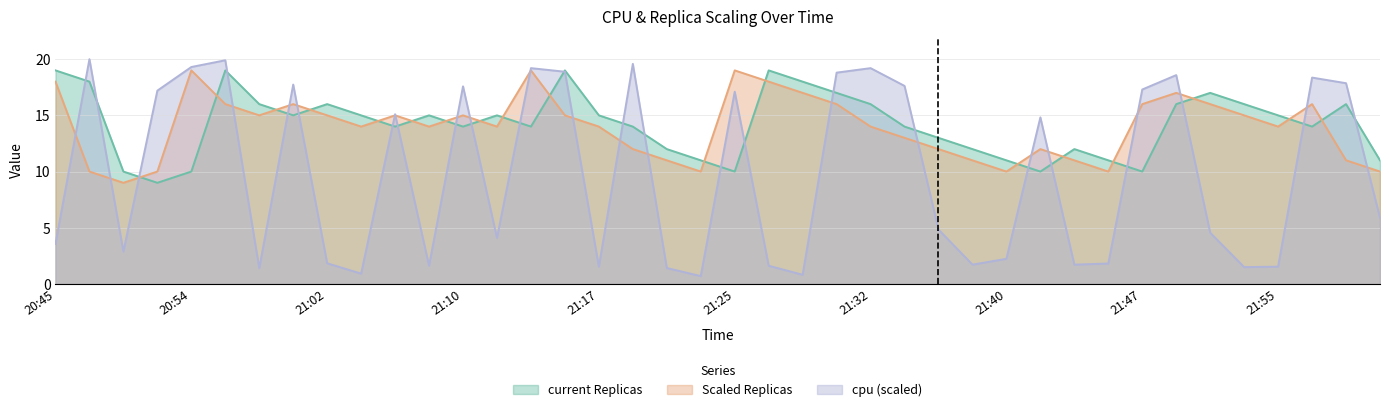

At which label is cpu closest to 10?

22:01